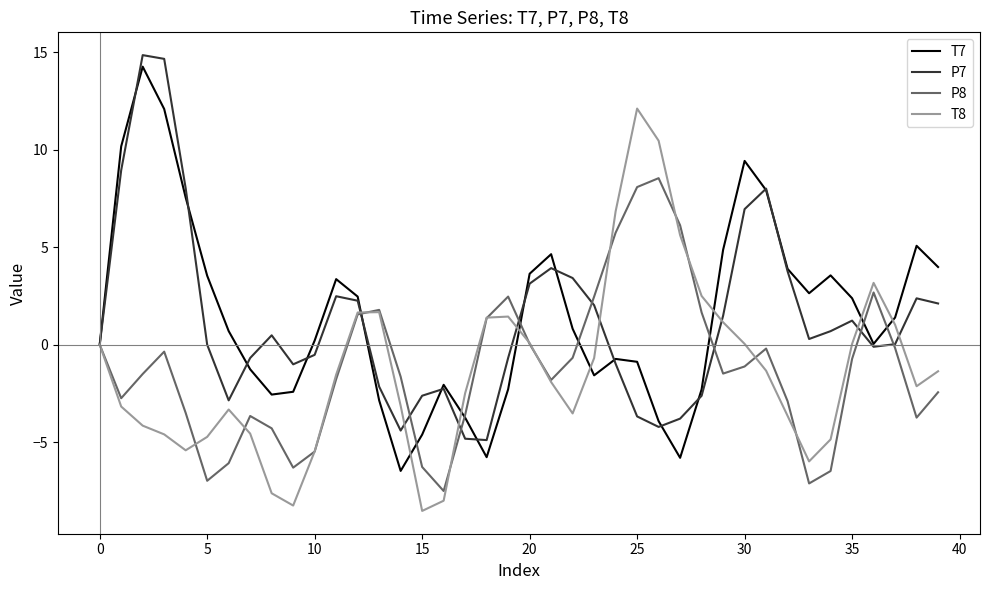

Which series has the largest total across all categories?

T7